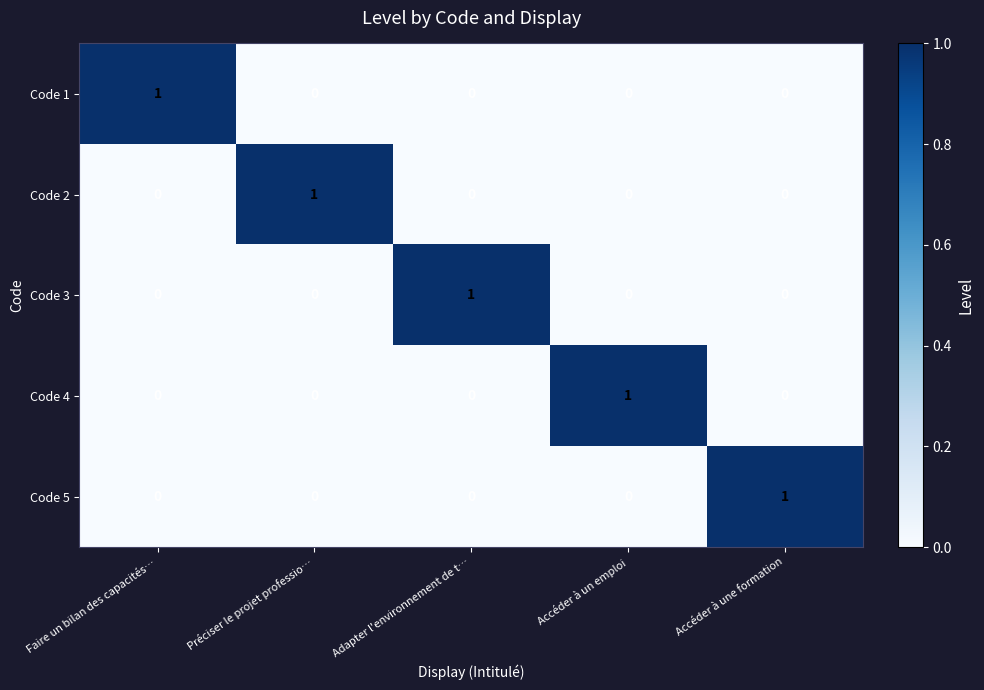

Is it true that Code 5 equals 0 at Accéder à un emploi?

True